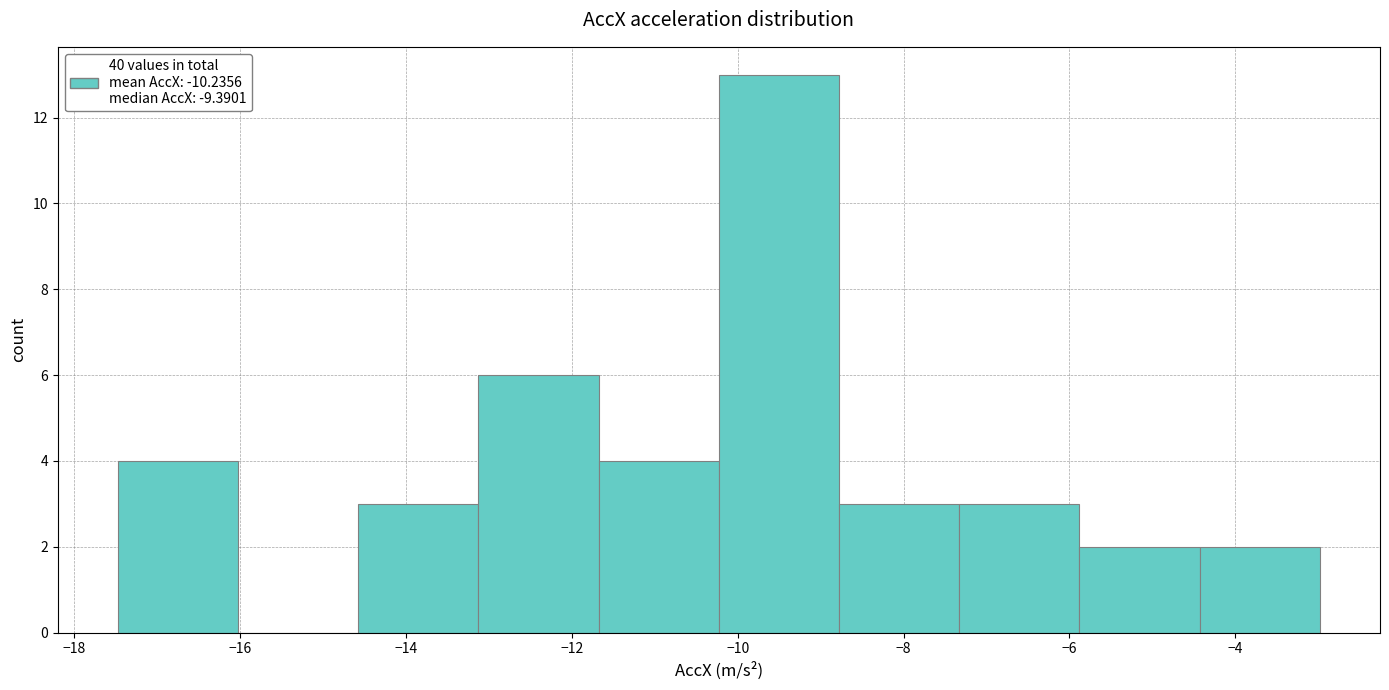

Reading left to right, transcribe this chart: for each bar, give the range it covers on the x-axis and its height. Neither the bar edges nor the heights are printed on the chart, so give them approximately, as read against the axes.

-17.4 to -16.0: 4
-16.0 to -14.6: 0
-14.6 to -13.2: 3
-13.2 to -11.6: 6
-11.6 to -10.2: 4
-10.2 to -8.8: 13
-8.8 to -7.4: 3
-7.4 to -5.8: 3
-5.8 to -4.4: 2
-4.4 to -3.0: 2